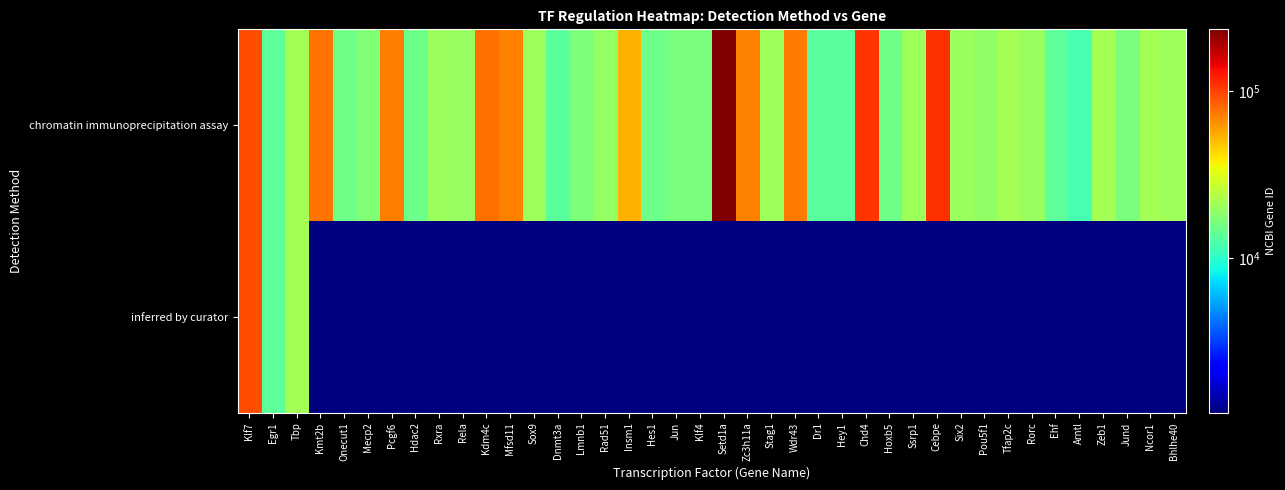

Between Hes1 and Pou5f1, which series saw the biggest shift?

chromatin immunoprecipitation assay